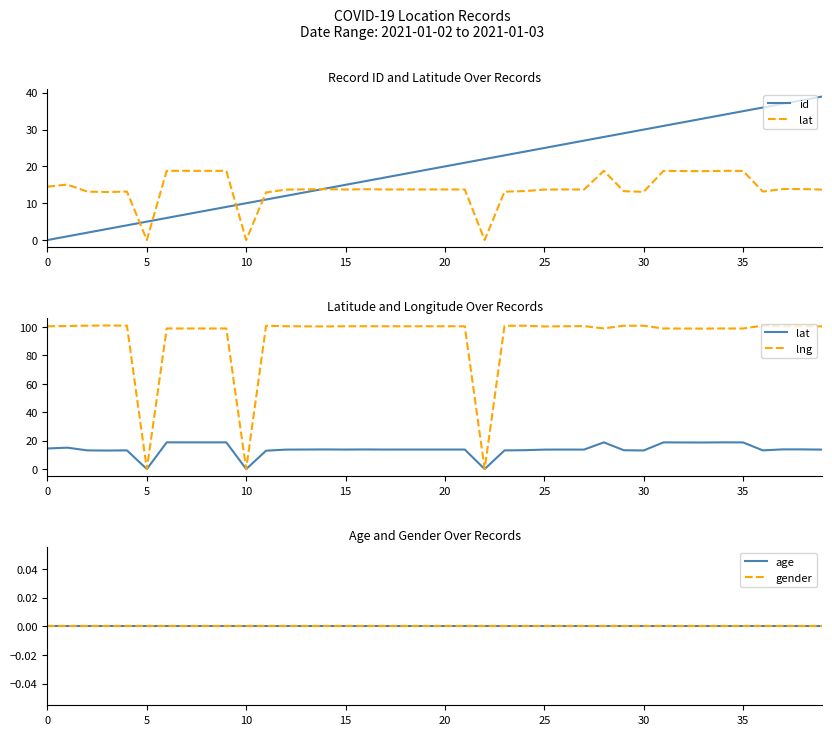

At which category is the sum across all series the highest?

39